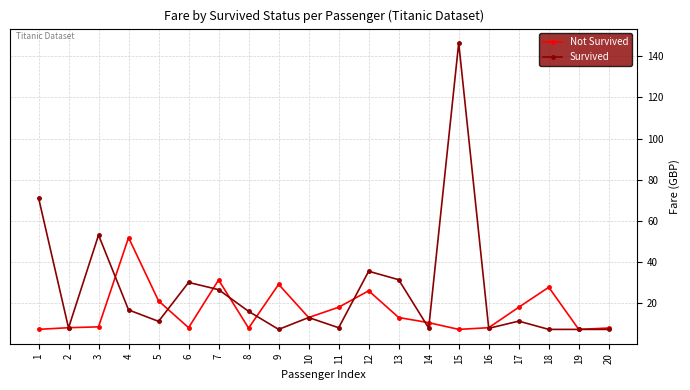

At which category is the sum across all series the highest?

15